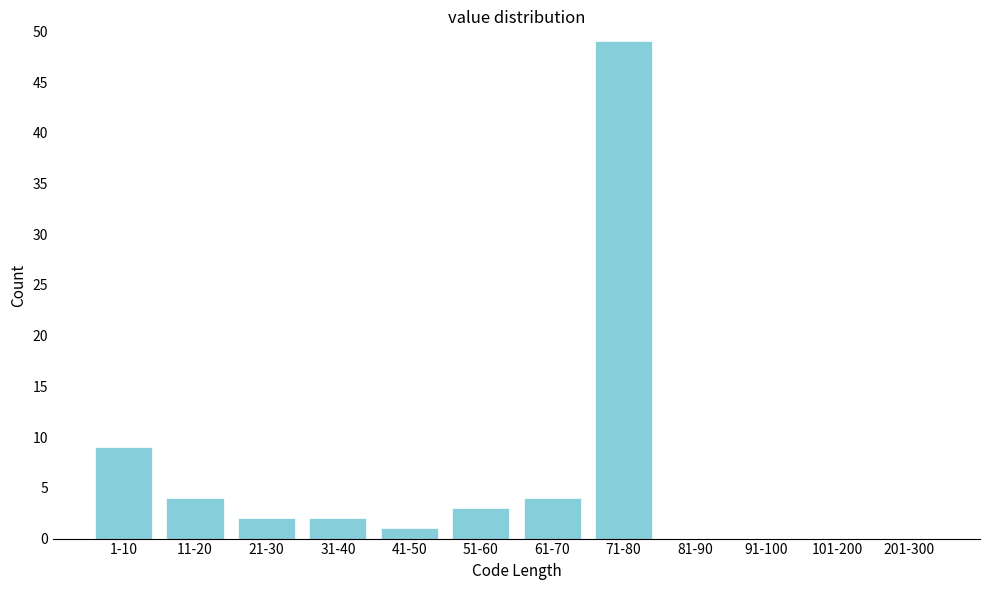

Reading left to right, extract all data points from this chart.

1-10=9	11-20=4	21-30=2	31-40=2	41-50=1	51-60=3	61-70=4	71-80=49	81-90=0	91-100=0	101-200=0	201-300=0